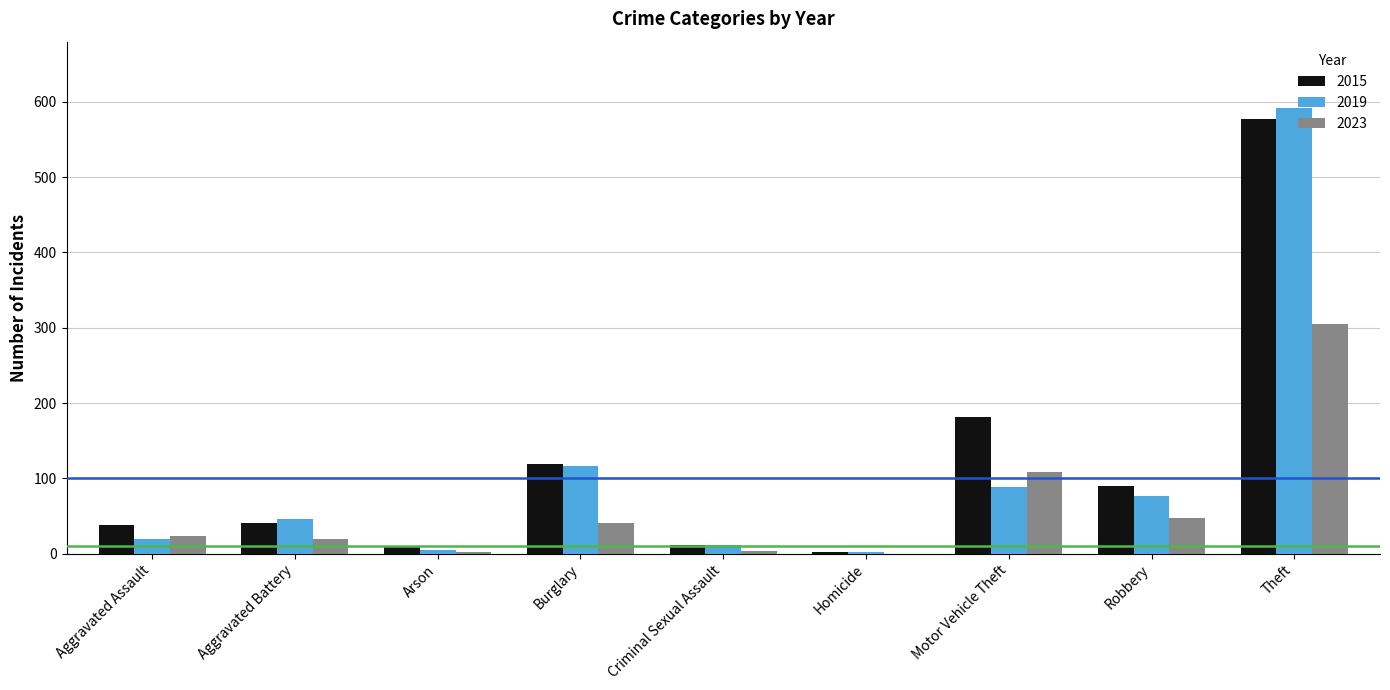

Is the value of 2015 at Aggravated Battery greater than the value of 2023 at Homicide?

Yes